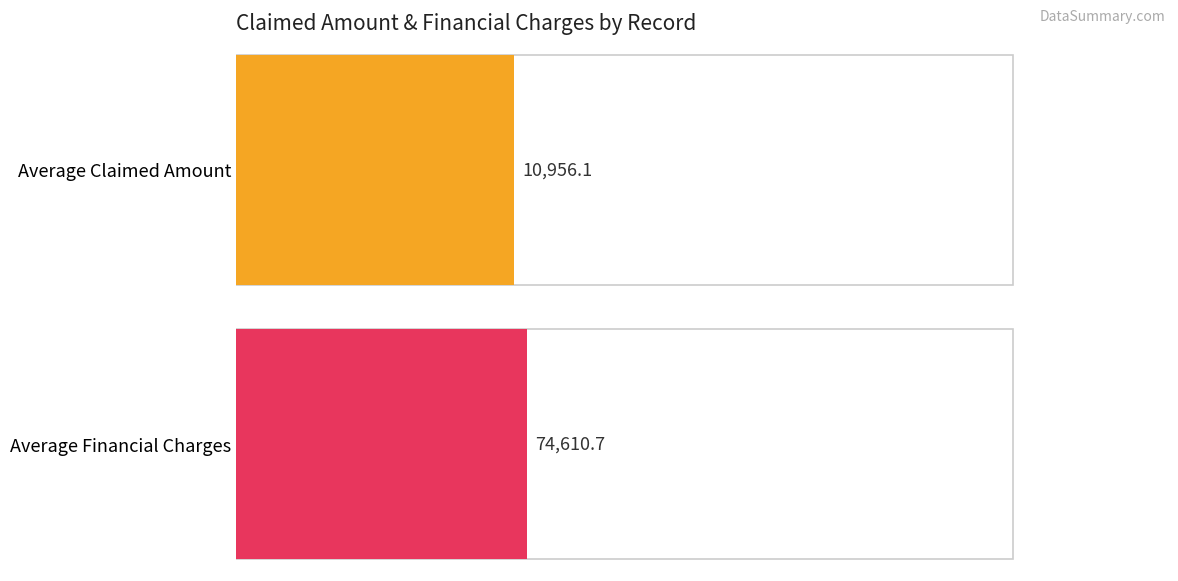

Are the bars horizontal?

Yes